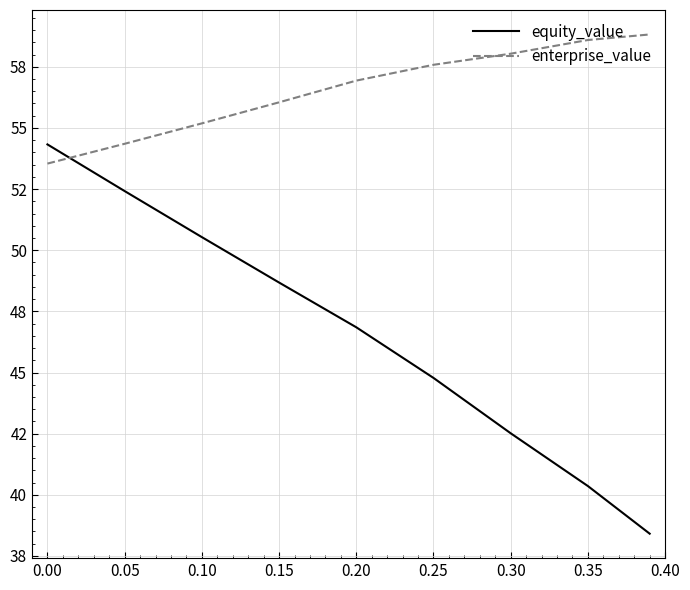

What are all the series names shown in the legend?

equity_value, enterprise_value